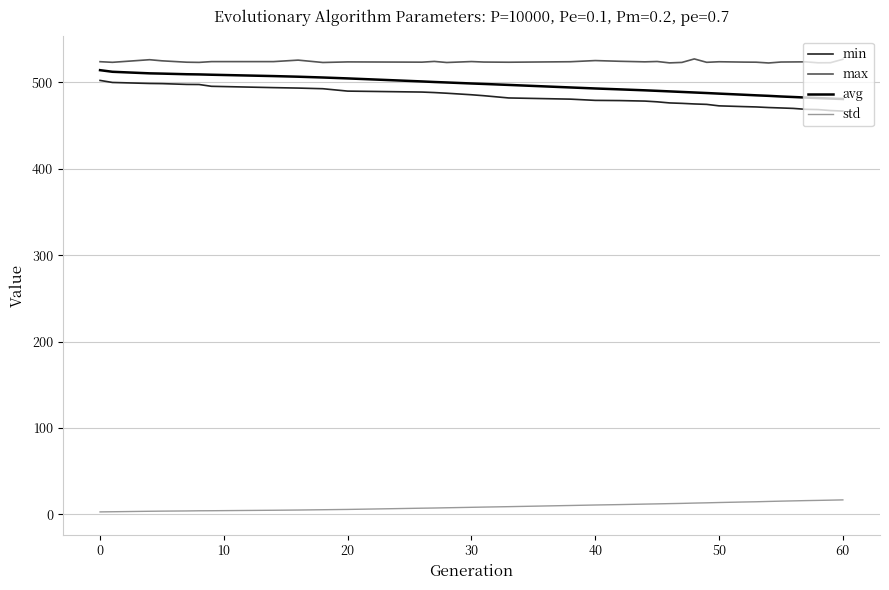

What is the difference between the maximum and minimum values in the avg series?

33.4